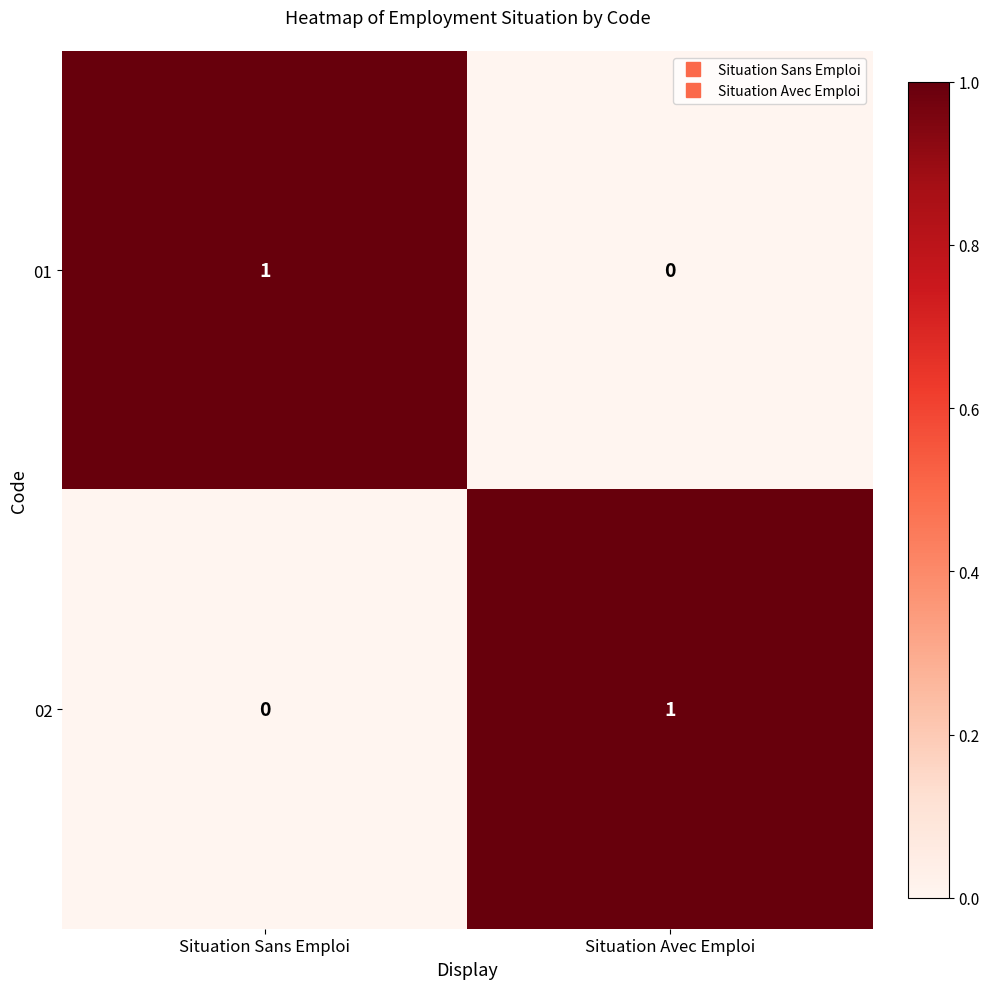

At Situation Avec Emploi, list the series in order from smallest to largest.

01, 02